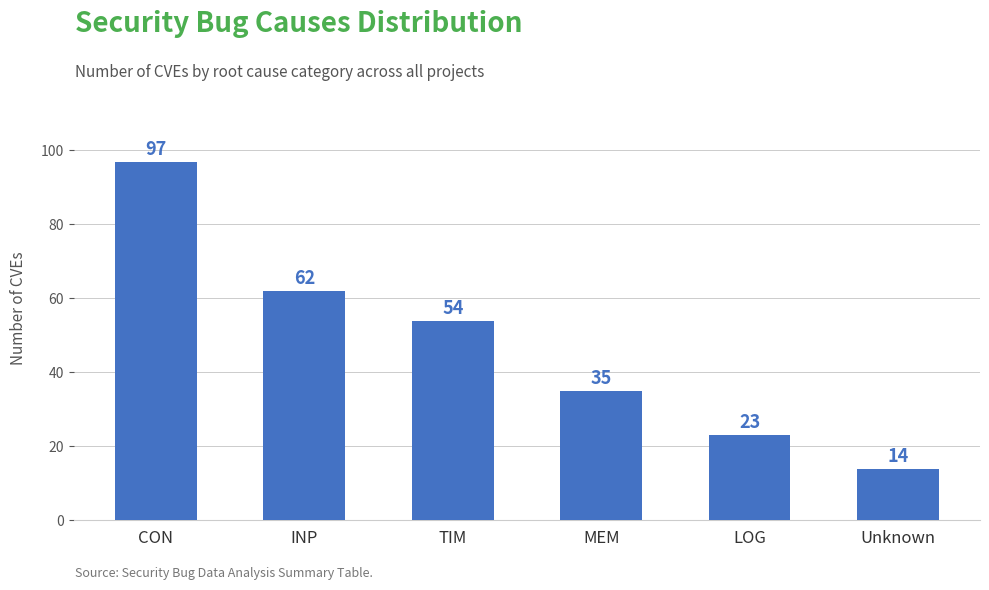

Does the chart contain stacked bars?

No